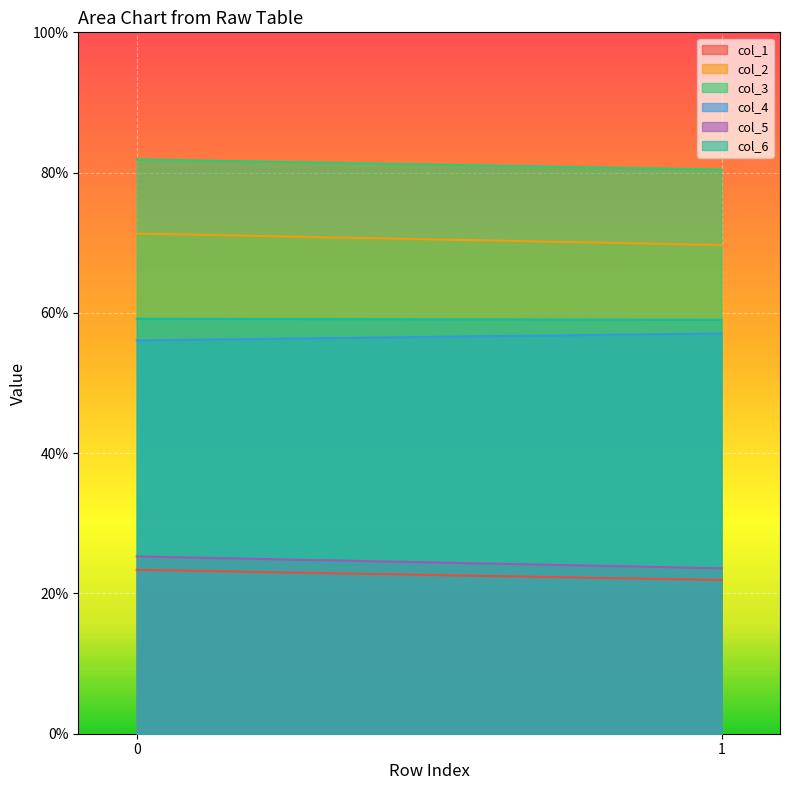

Reading left to right, extract all data points from this chart.

col_1: 0=23.4	1=21.9
col_2: 0=71.3	1=69.7
col_3: 0=81.9	1=80.4
col_4: 0=56.1	1=57.1
col_5: 0=25.3	1=23.6
col_6: 0=59.2	1=59.0